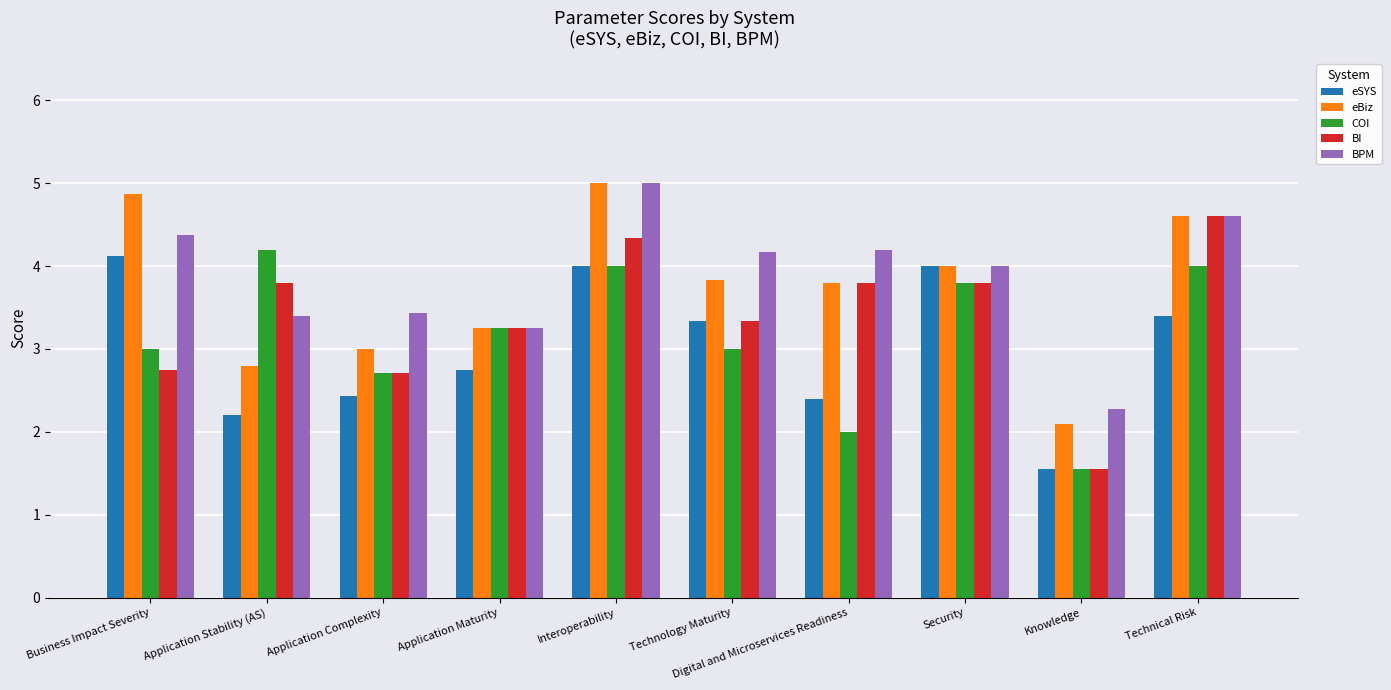

Does the chart contain stacked bars?

No